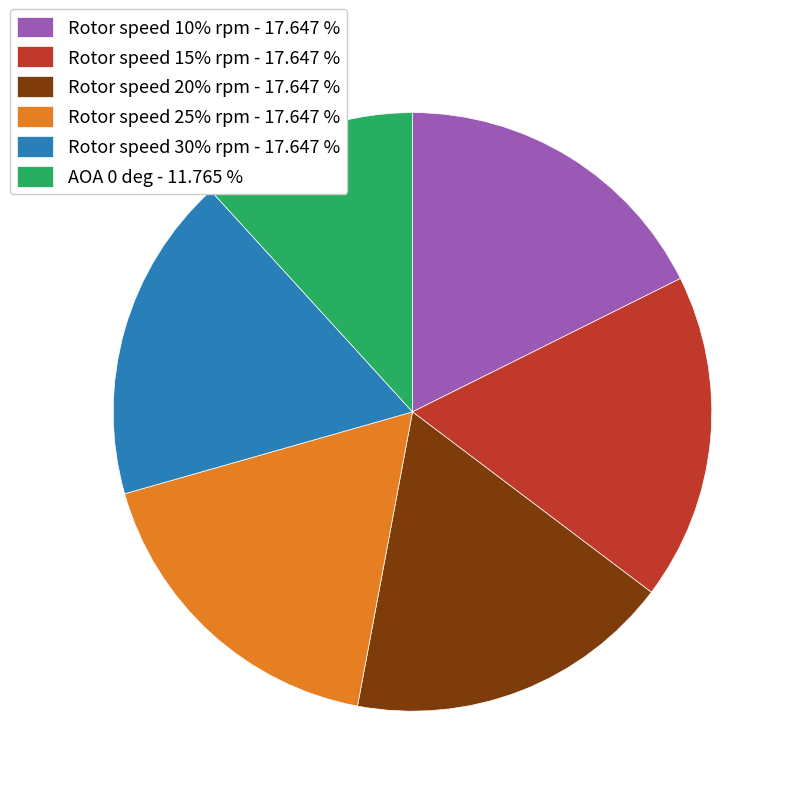

What is the ratio of the value at Rotor speed 30% rpm to the value at Rotor speed 25% rpm?

1.0